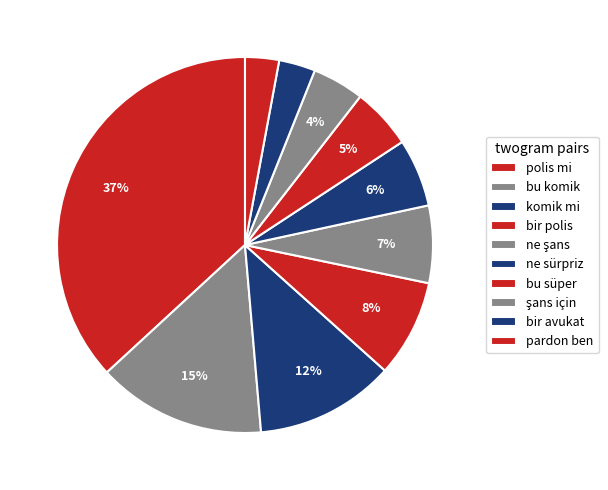

How many segments does this pie chart have?

10